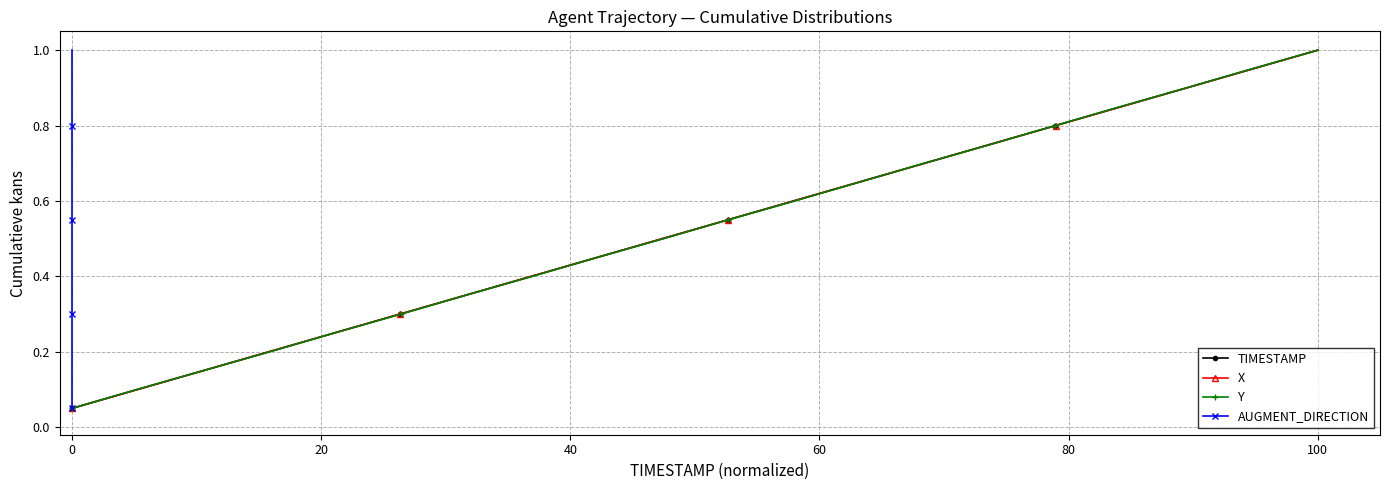

Which category has the highest value in the TIMESTAMP series?

100